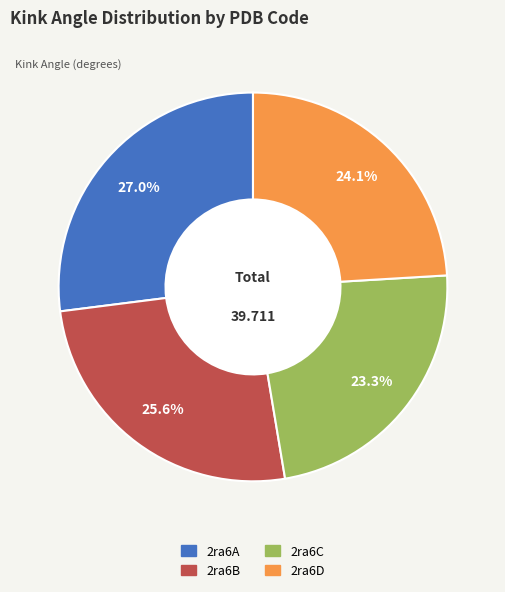

Which category has the biggest portion of the pie?

2ra6A